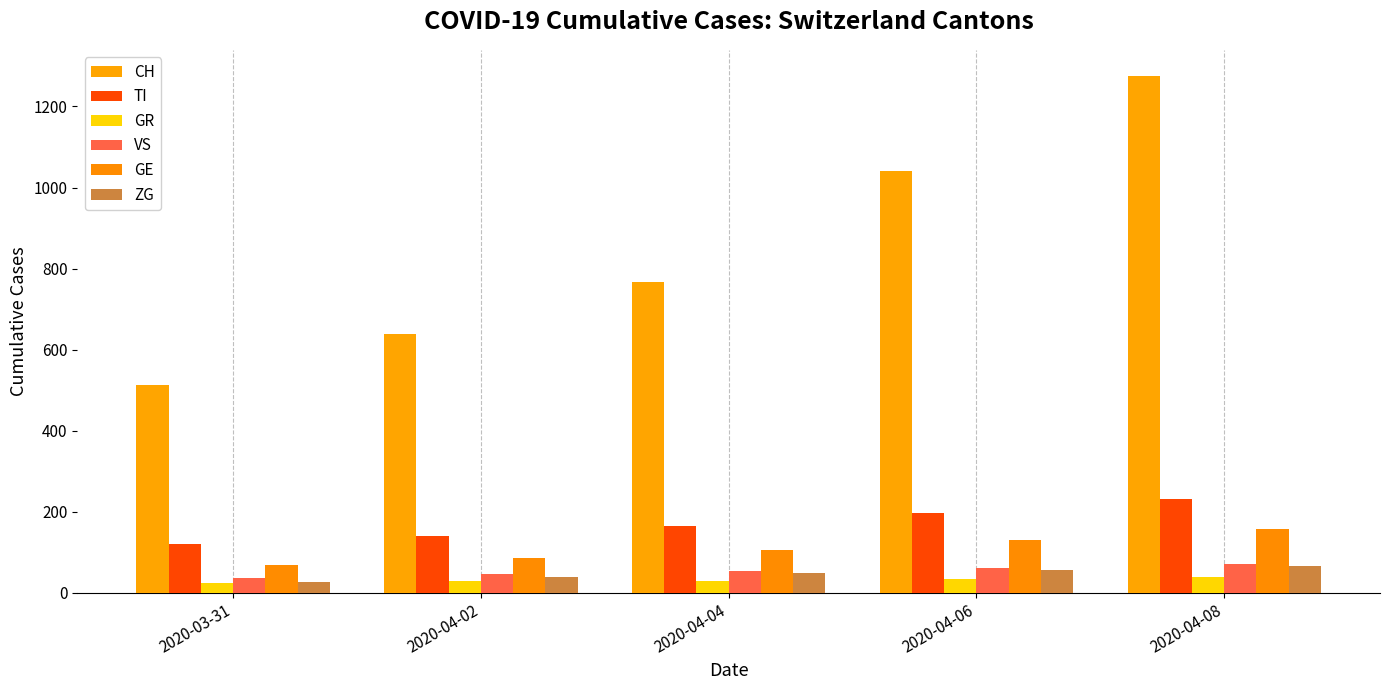

True or false: VS has a value of 72 at 2020-04-08.

True